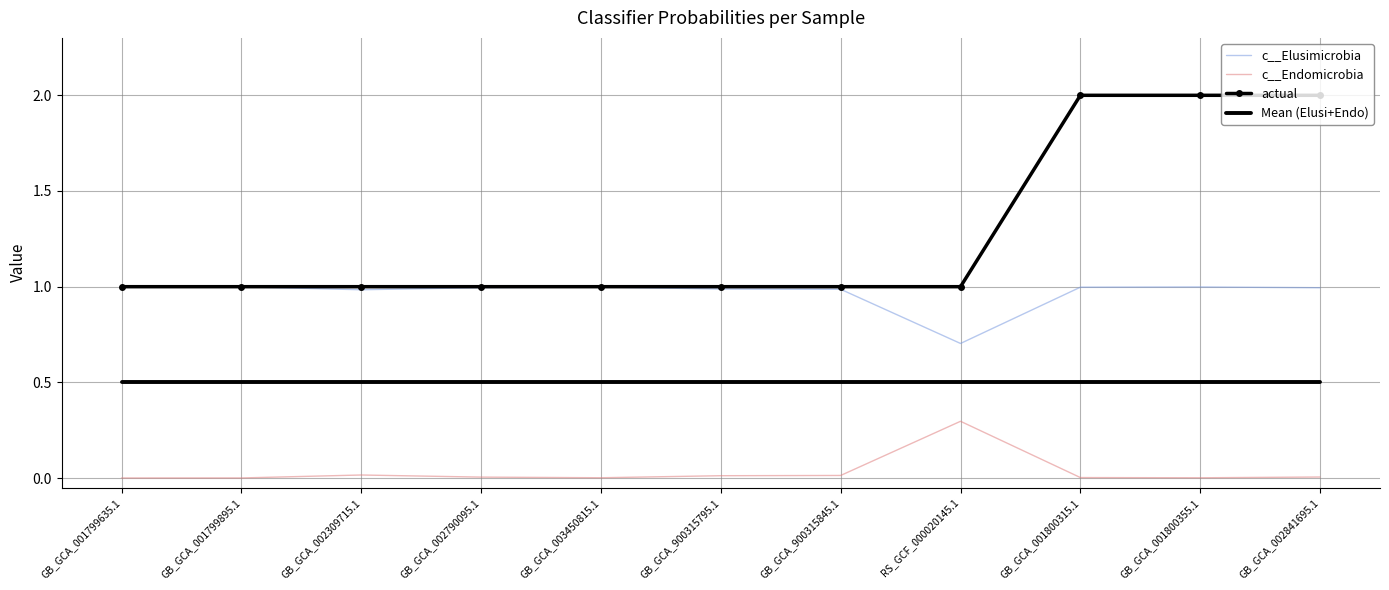

Which series has the widest spread of values?

actual